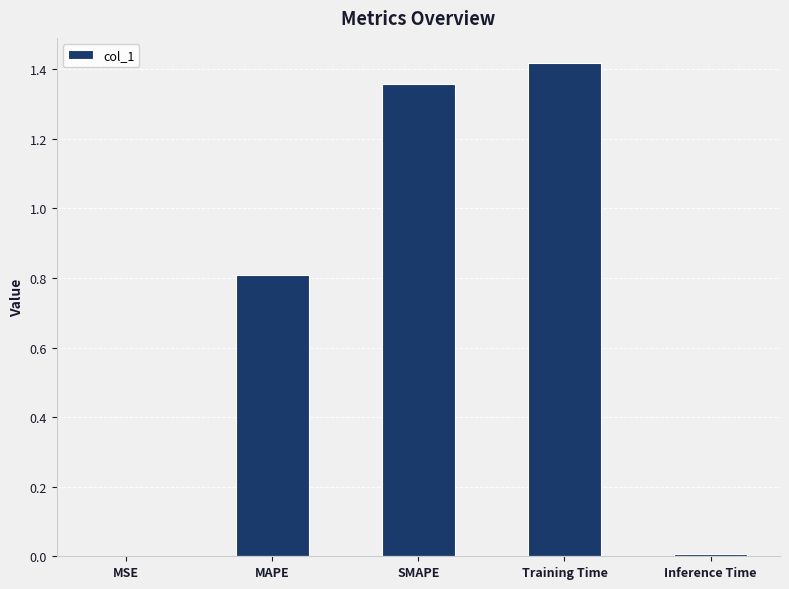

What is the change in value from MAPE to SMAPE?

+0.5